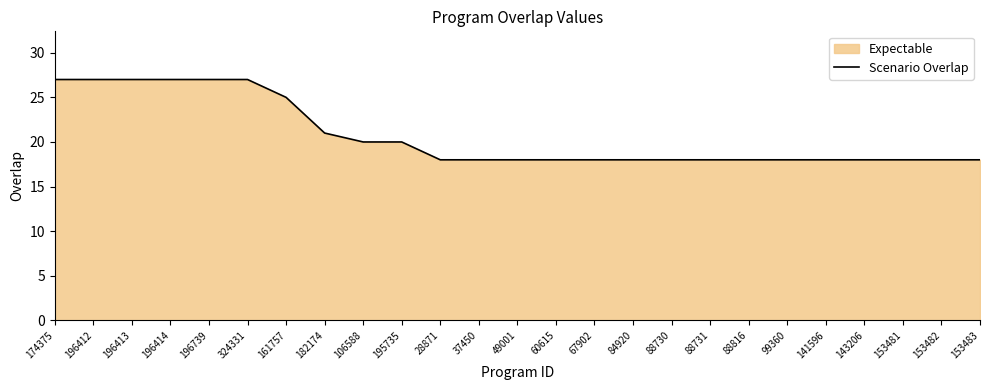

How many lines are shown in the chart?

1